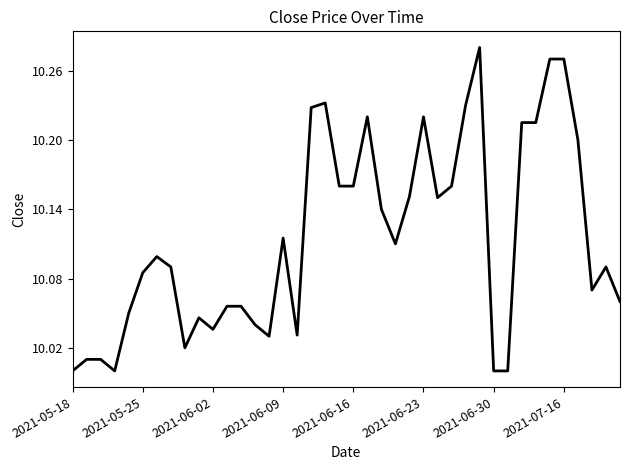

What is the difference between the maximum and minimum values?

0.3